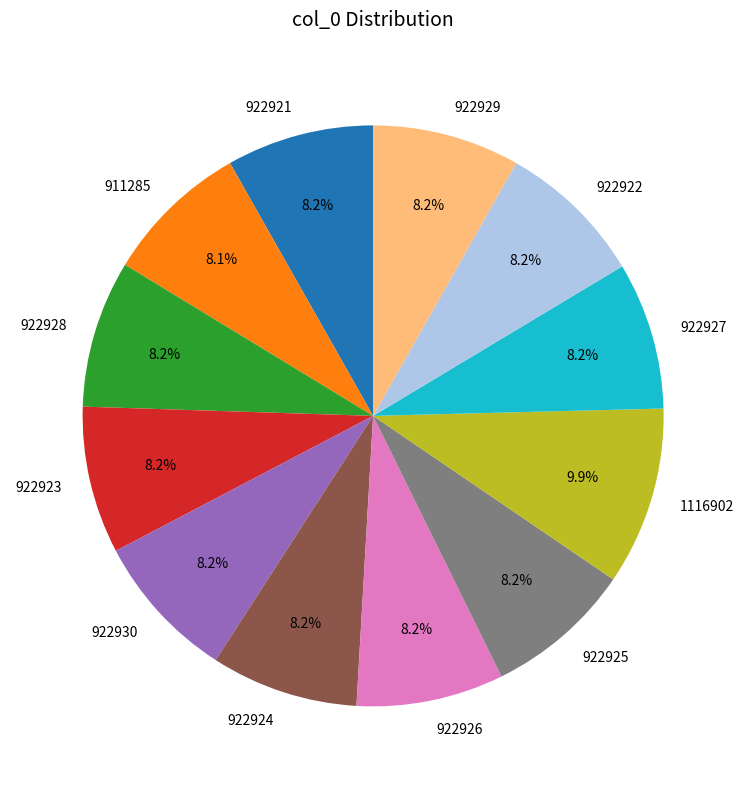

What is the ratio of the value at 922922 to the value at 922926?

1.0